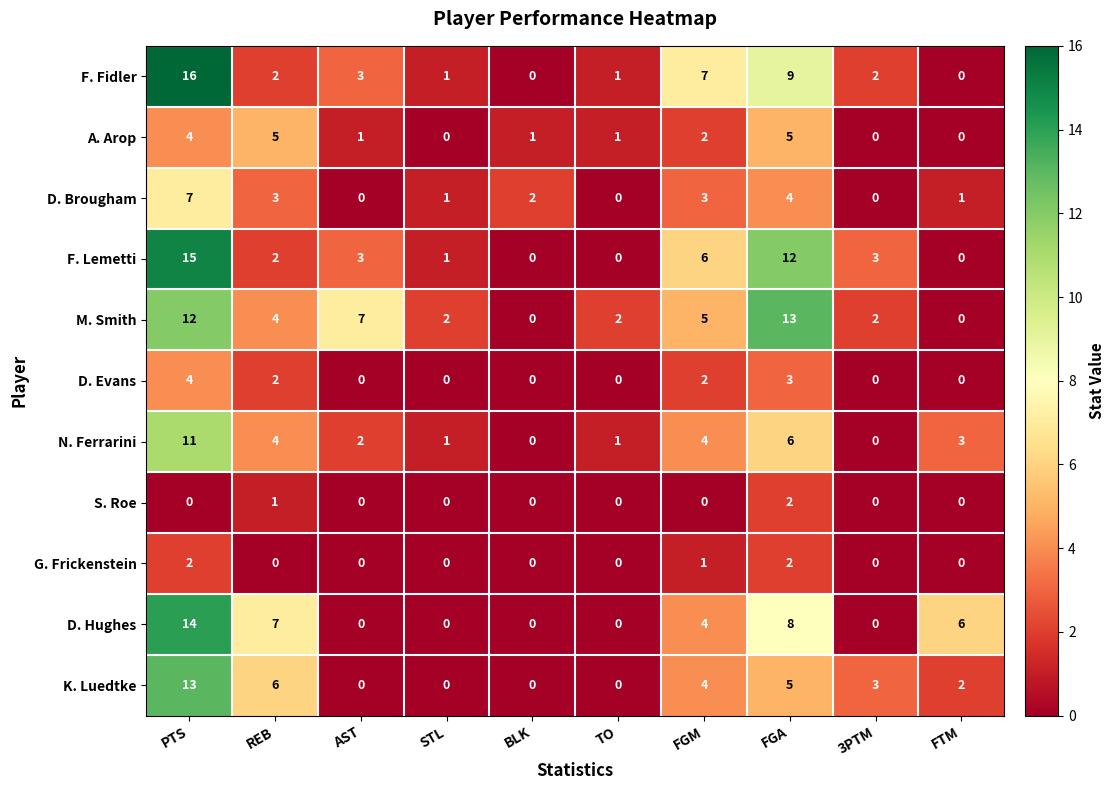

Which category has the highest value across all series?

PTS